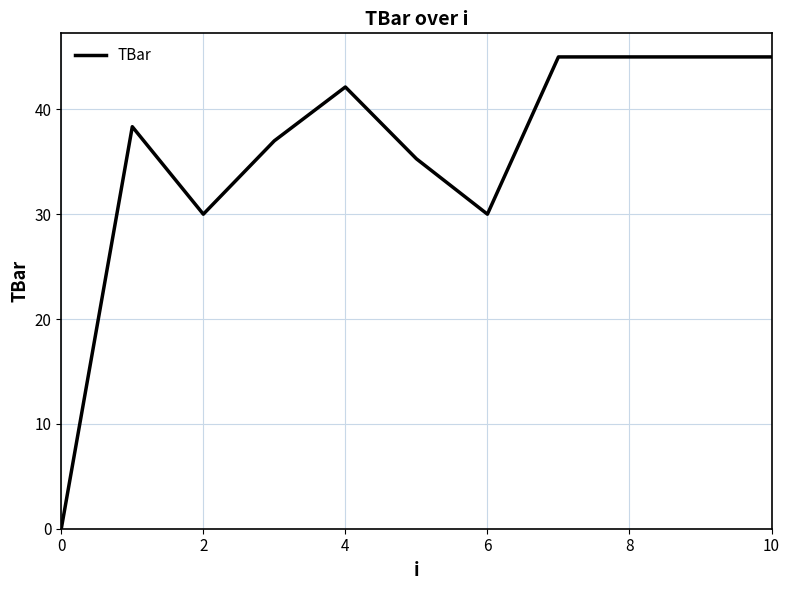

What is the difference between the maximum and minimum values?

45.0